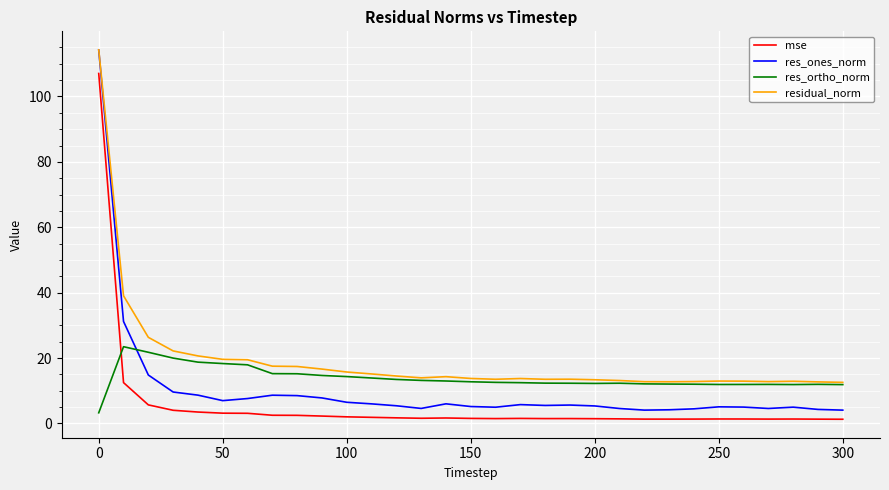

What is the difference between the maximum and minimum values in the mse series?

105.7